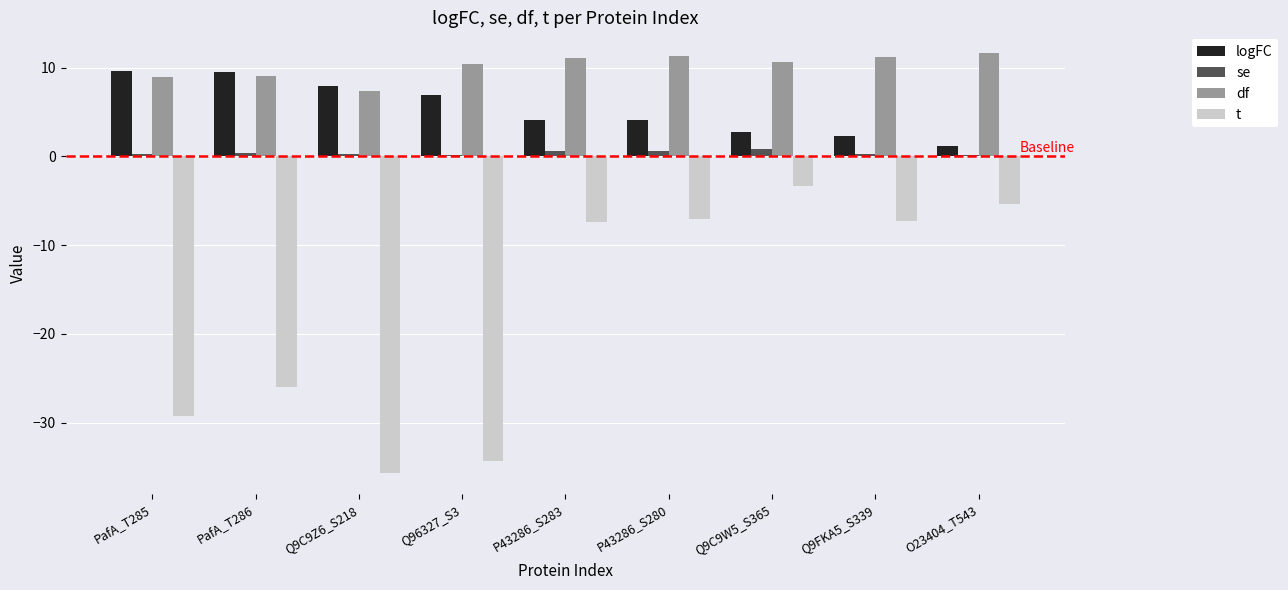

How many bars are there in total?

36